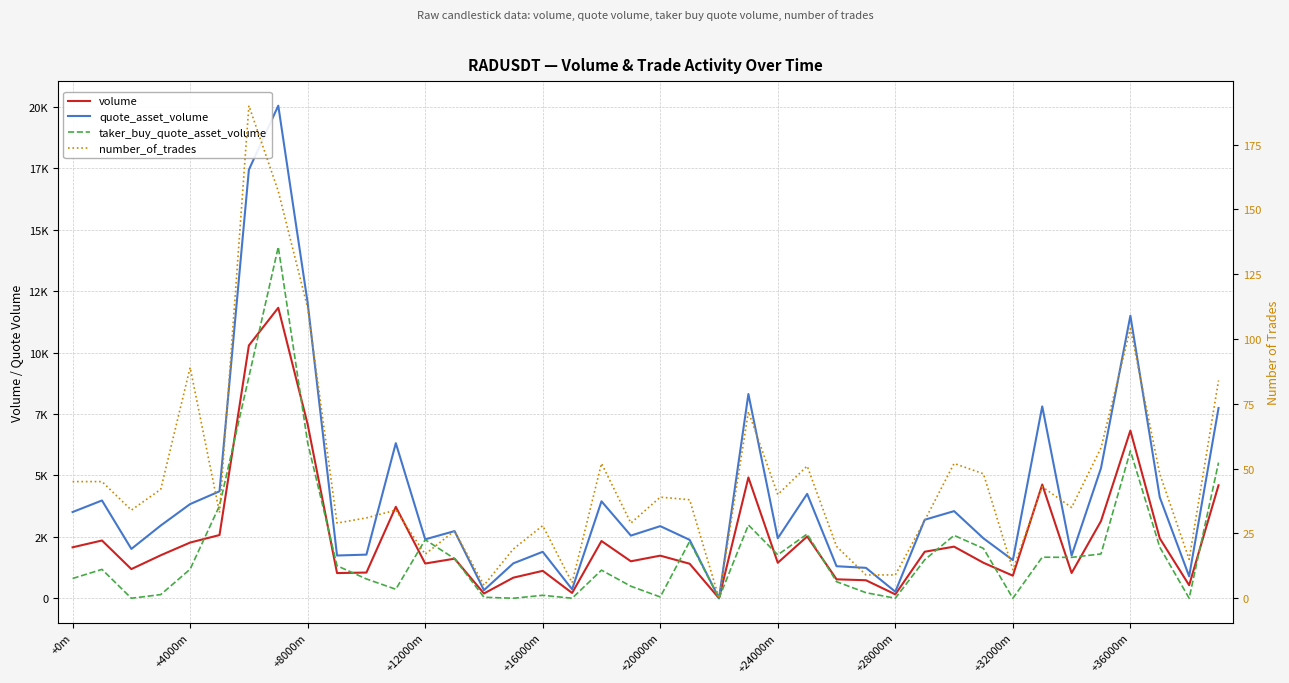

True or false: volume and quote_asset_volume intersect in this chart.

False